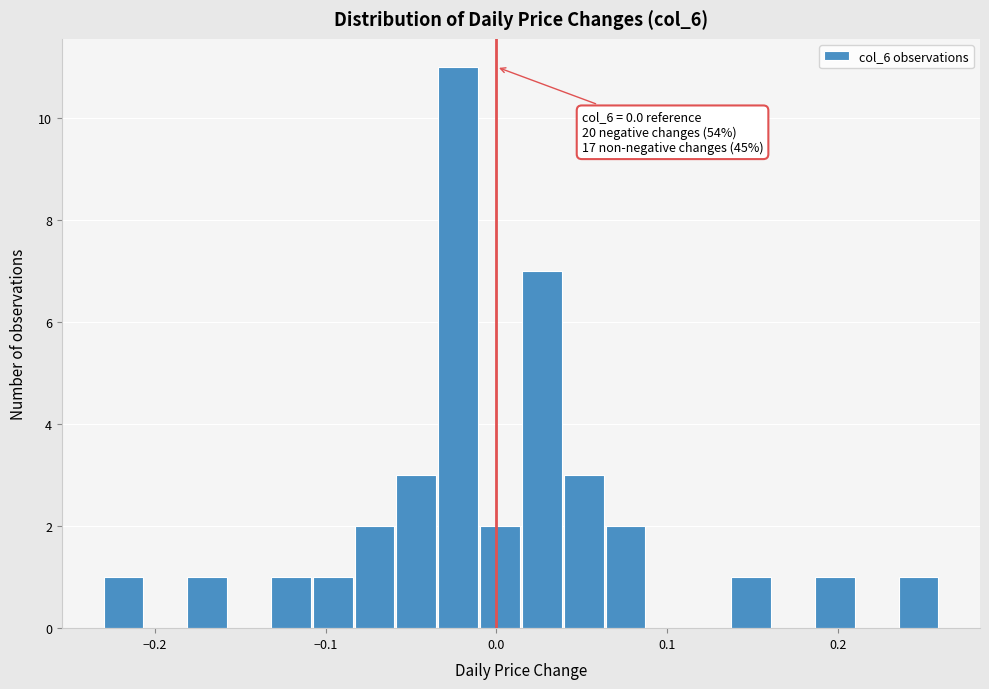

Around what value on the x-axis is the tallest bar? Give the approximate position of its centre, as read against the axis.

-0.02